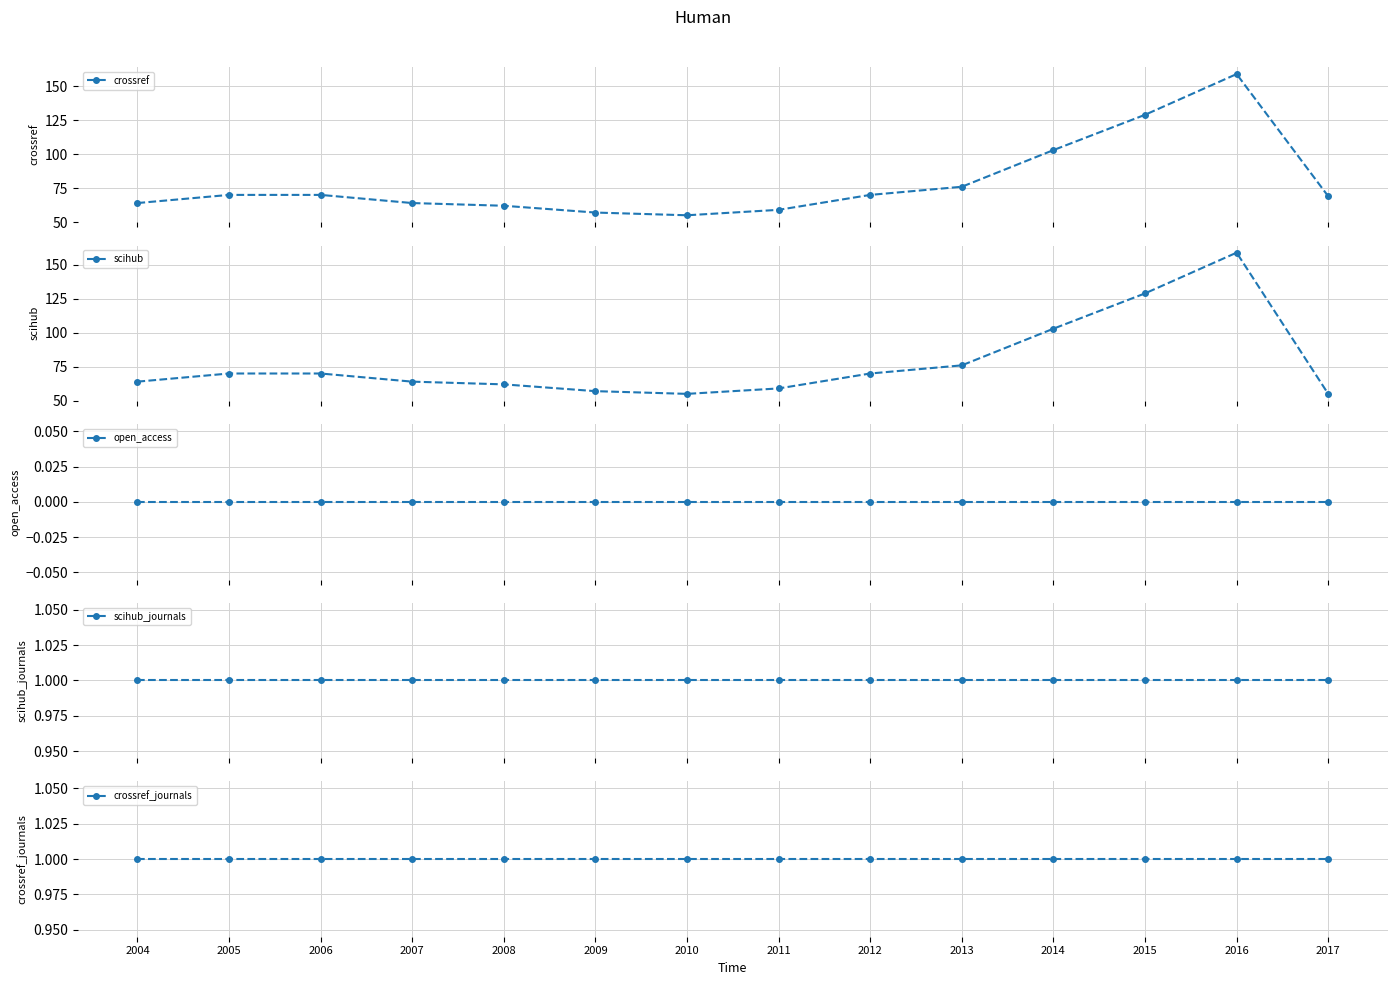

Rank the categories by open_access value from highest to lowest.

2004, 2005, 2006, 2007, 2008, 2009, 2010, 2011, 2012, 2013, 2014, 2015, 2016, 2017